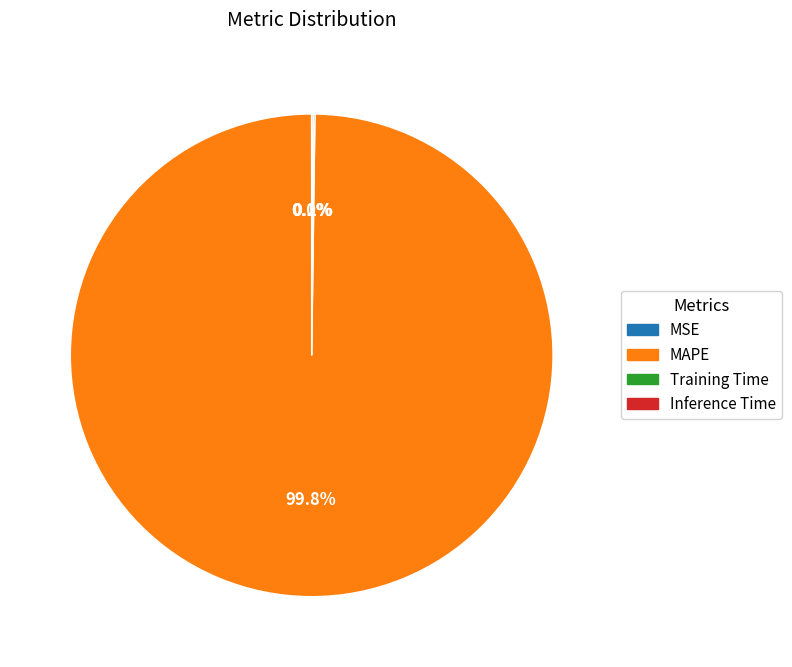

Is MAPE the majority of the pie?

Yes